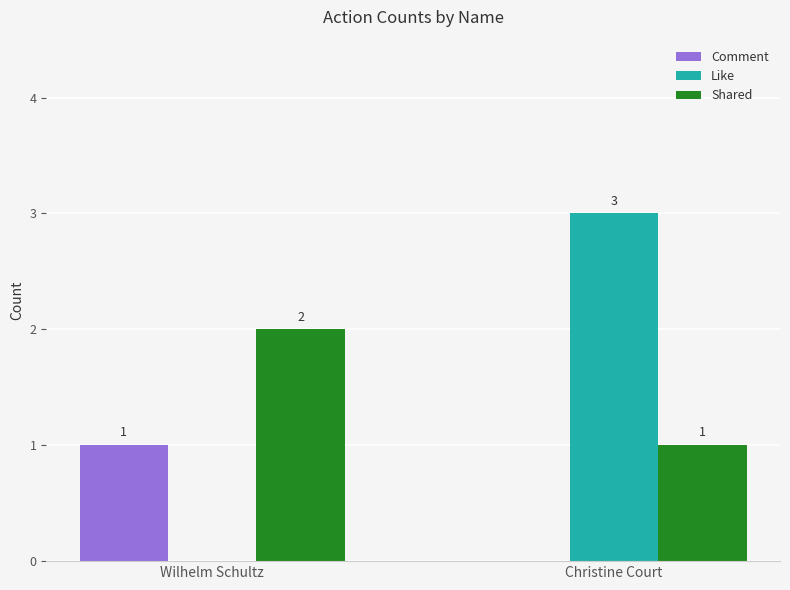

How many groups of bars are there?

2